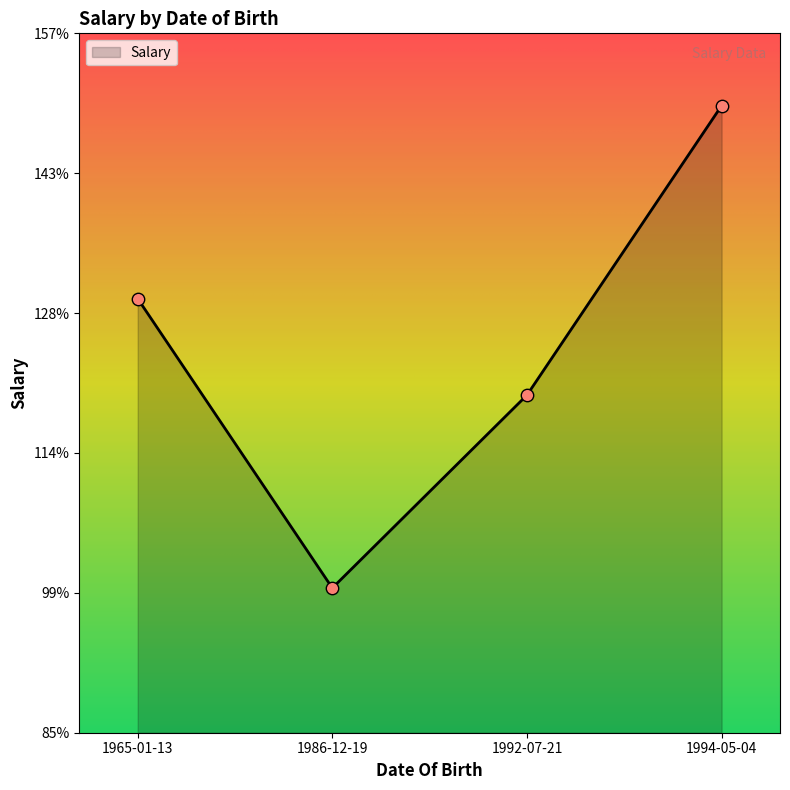

Which has a higher value, 1986-12-19 or 1992-07-21?

1992-07-21